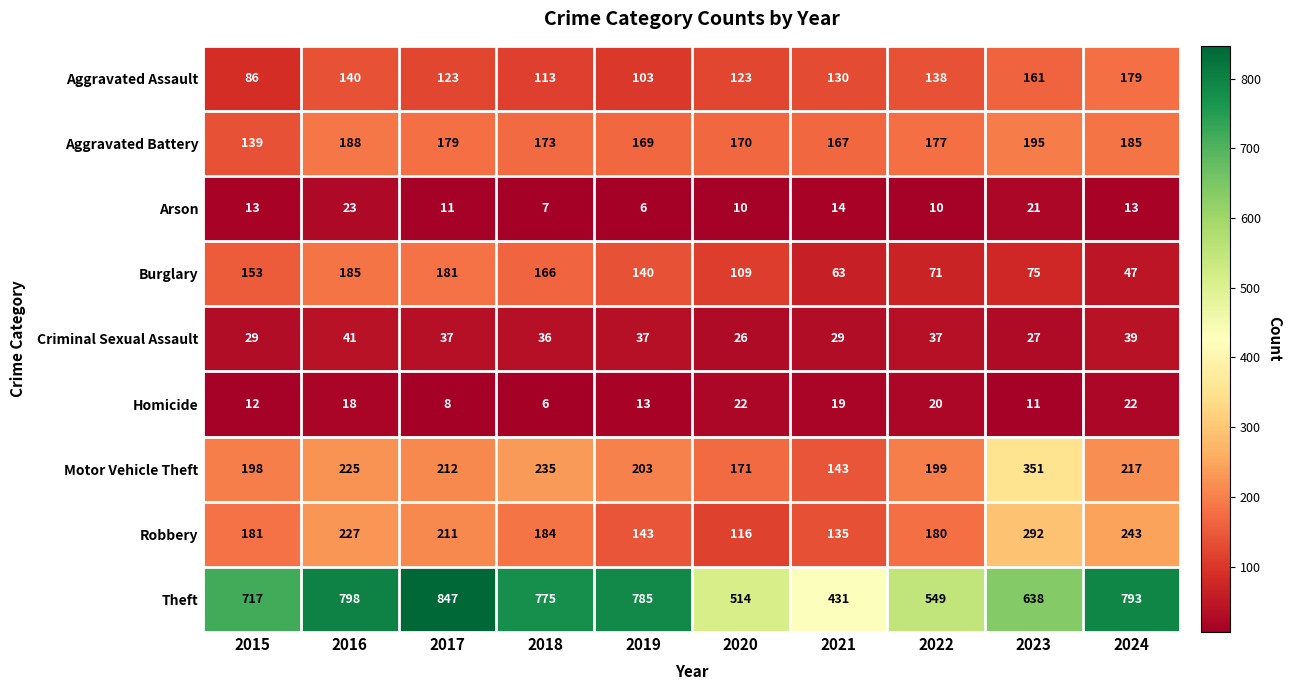

How many series are shown in this chart?

9